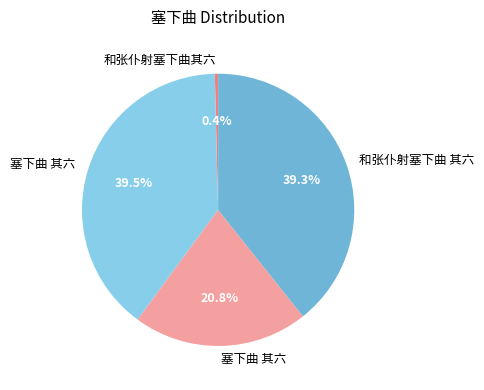

Does any single category account for the majority?

No